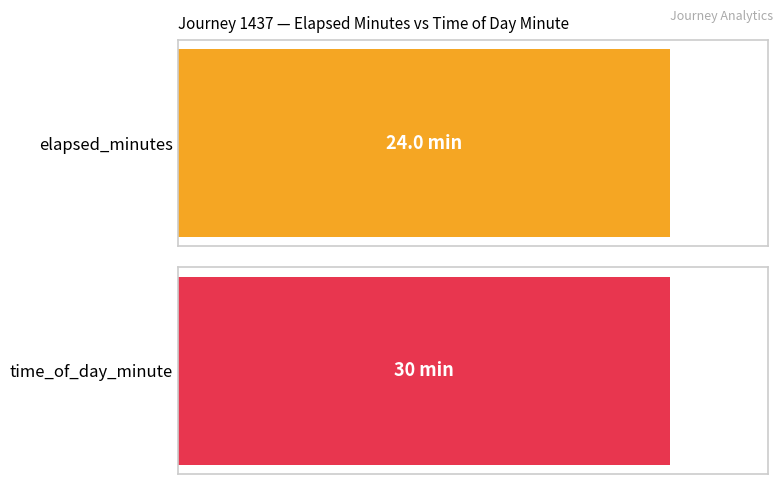

Which series has the largest total across all categories?

time_of_day_minute